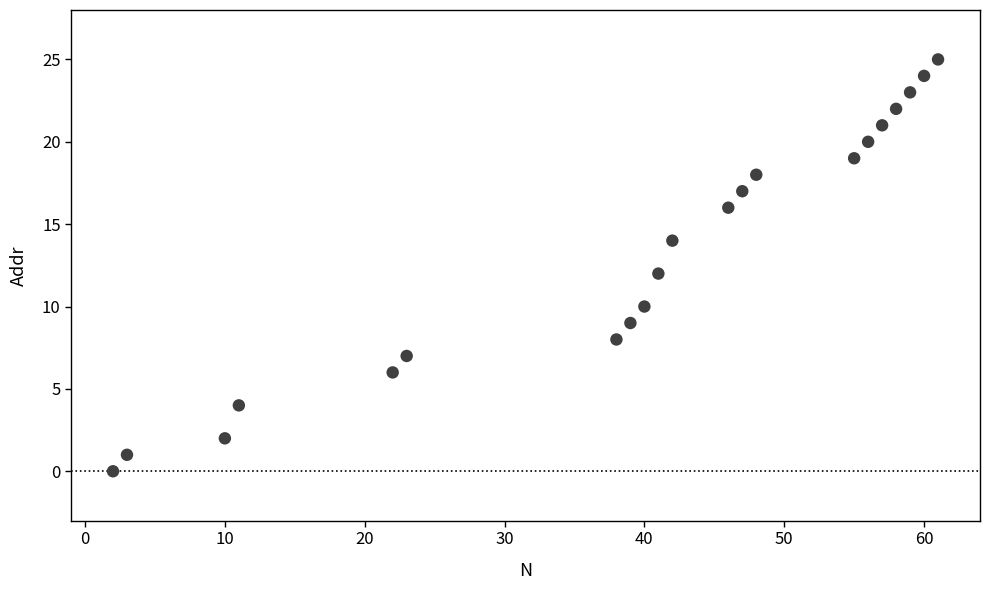

What is the range of X values (max minus min)?

59